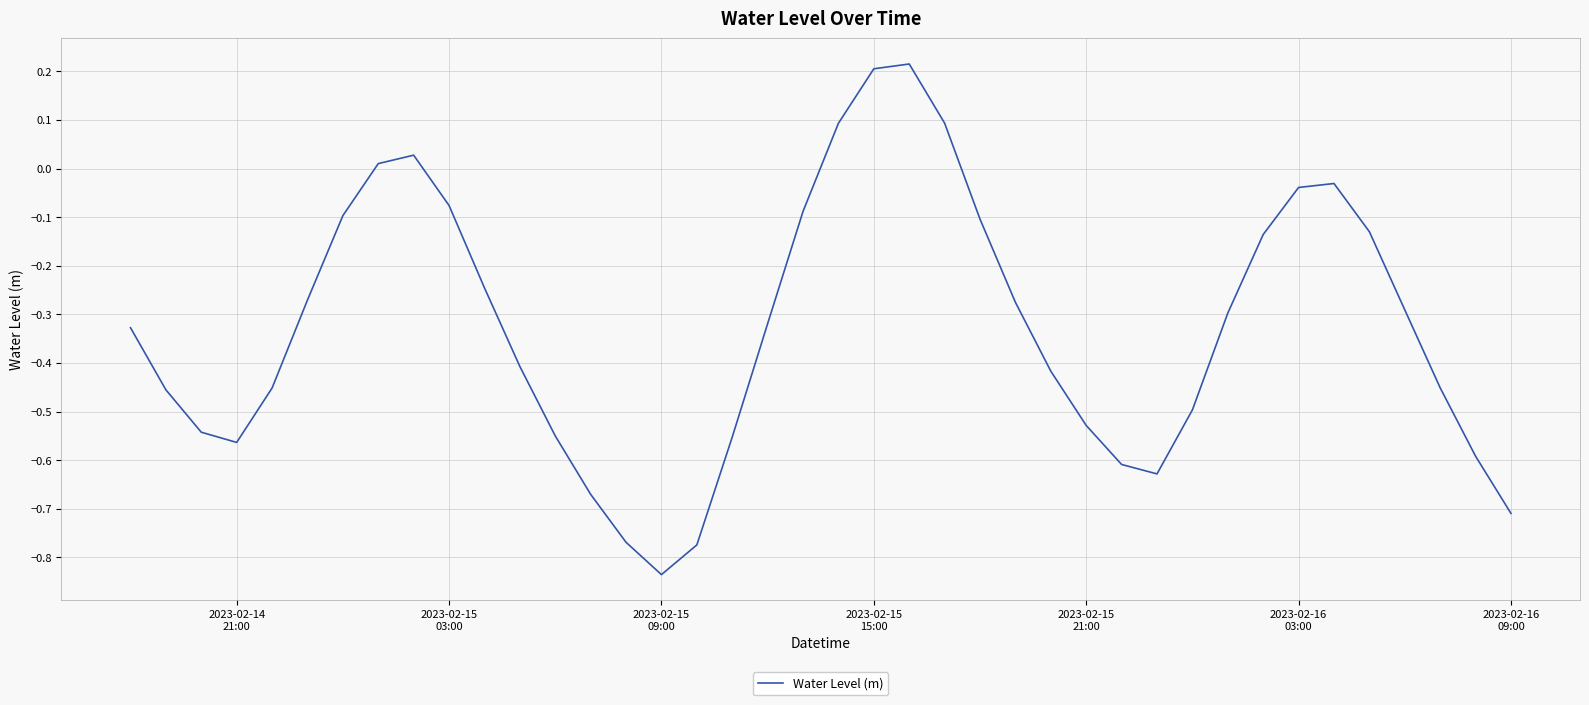

What is the difference between the maximum and minimum values?

1.1